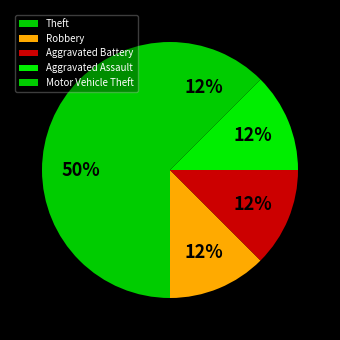

The Aggravated Assault slice represents 27% of the pie. True or false?

False